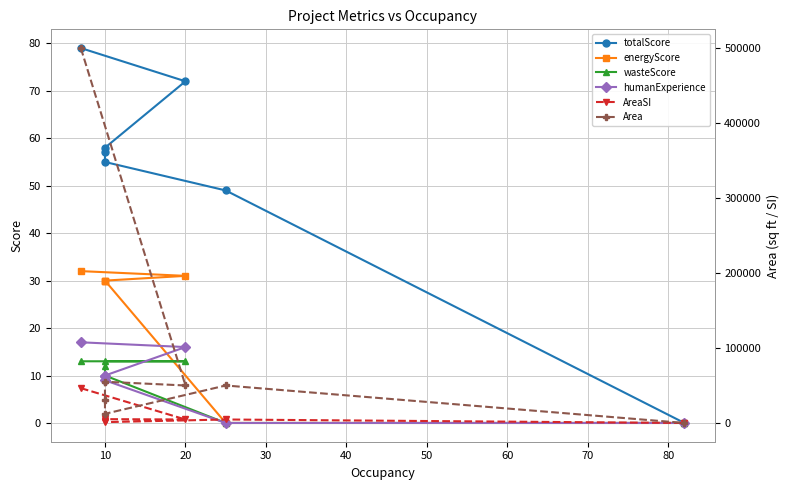

How many data points in Area are less than 50000?

3